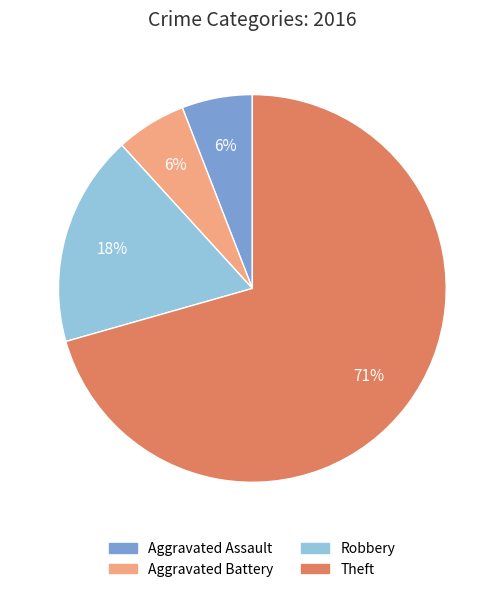

Do Aggravated Assault and Aggravated Battery together represent more than half of the pie?

No